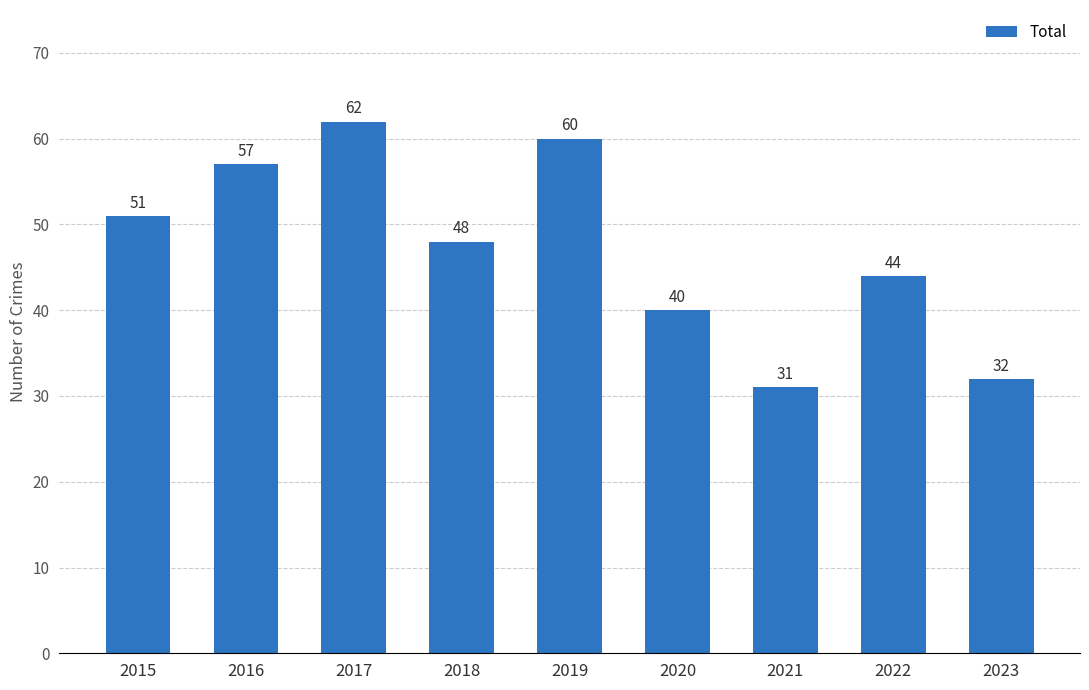

What is the sum of the values at 2023 and 2017?

94